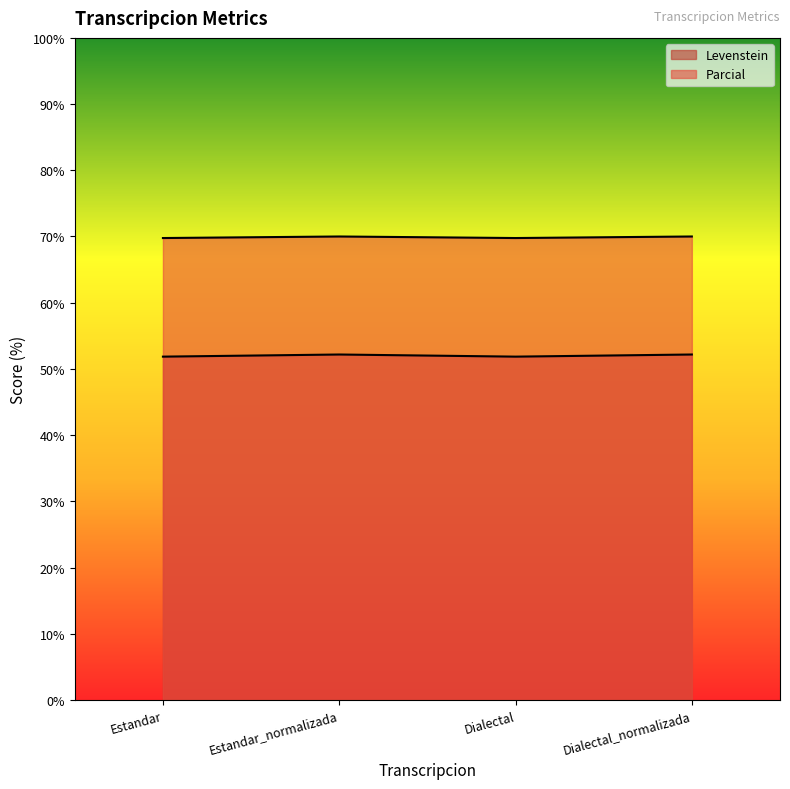

What is the difference between the Levenstein values at Estandar and Estandar_normalizada?

0.3